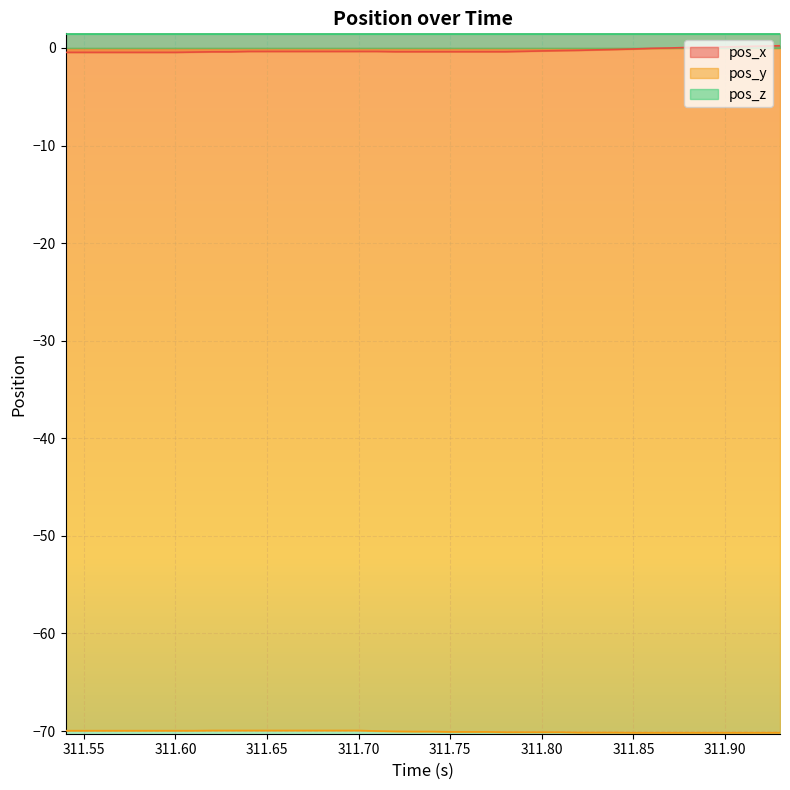

Between 311.63 and 311.82, which series saw the biggest shift?

pos_y